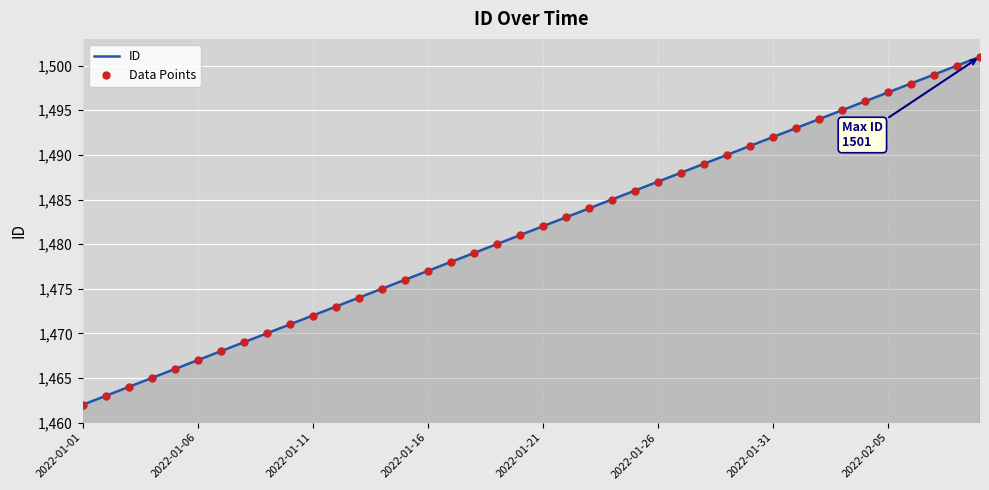

At how many categories does at least one series exceed 1473?

28